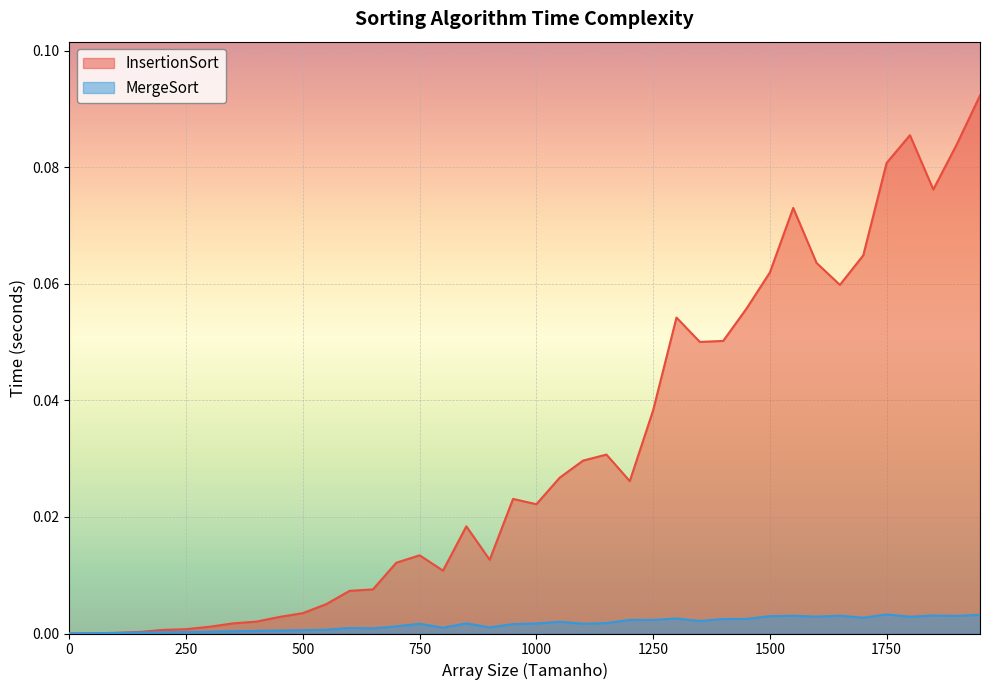

Reading left to right, what are all the values shown in this chart?

InsertionSort: 0=0.0	50=0.0	100=0.0	150=0.0	200=0.0	250=0.0	300=0.0	350=0.0	400=0.0	450=0.0	500=0.0	550=0.0	600=0.0	650=0.0	700=0.0	750=0.0	800=0.0	850=0.0	900=0.0	950=0.0	1000=0.0	1050=0.0	1100=0.0	1150=0.0	1200=0.0	1250=0.0	1300=0.1	1350=0.1	1400=0.1	1450=0.1	1500=0.1	1550=0.1	1600=0.1	1650=0.1	1700=0.1	1750=0.1	1800=0.1	1850=0.1	1900=0.1	1950=0.1
MergeSort: 0=0.0	50=0.0	100=0.0	150=0.0	200=0.0	250=0.0	300=0.0	350=0.0	400=0.0	450=0.0	500=0.0	550=0.0	600=0.0	650=0.0	700=0.0	750=0.0	800=0.0	850=0.0	900=0.0	950=0.0	1000=0.0	1050=0.0	1100=0.0	1150=0.0	1200=0.0	1250=0.0	1300=0.0	1350=0.0	1400=0.0	1450=0.0	1500=0.0	1550=0.0	1600=0.0	1650=0.0	1700=0.0	1750=0.0	1800=0.0	1850=0.0	1900=0.0	1950=0.0